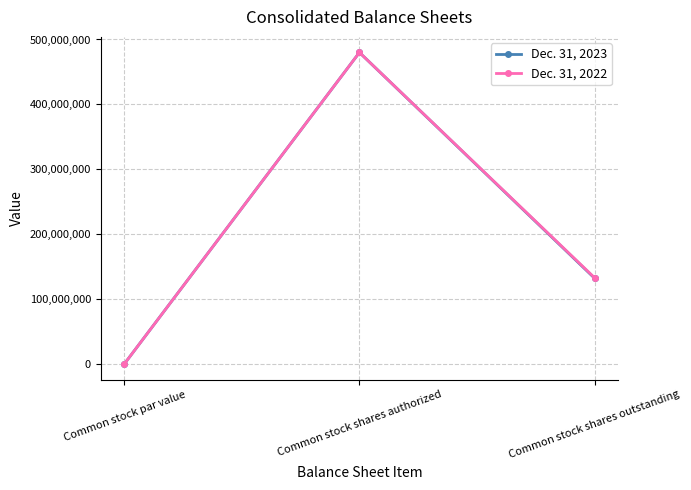

What is the total value across all series at Common stock shares outstanding?

265000000